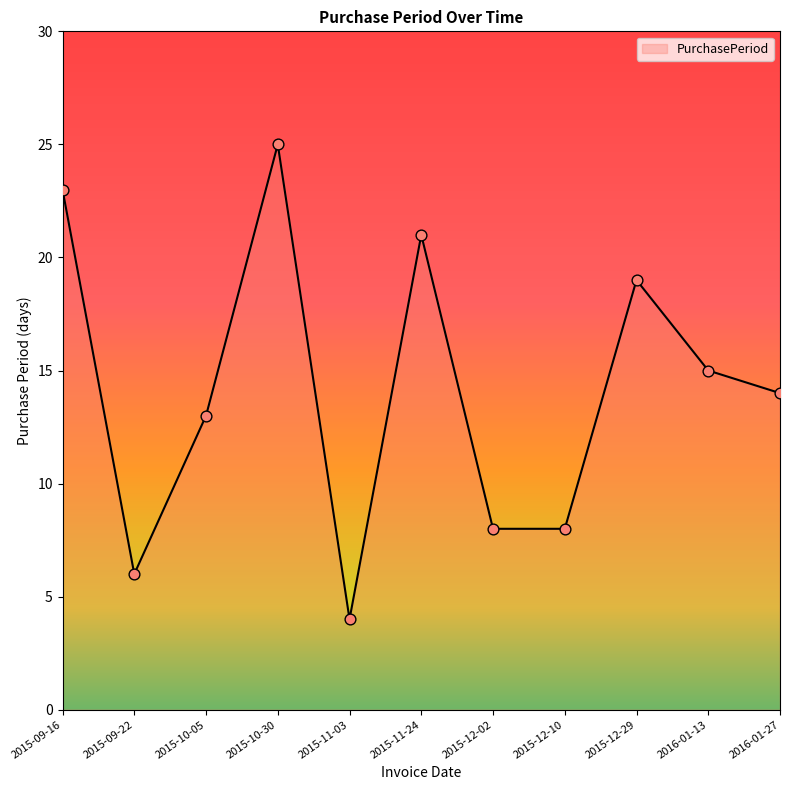

What is the ratio of the value at 2015-11-24 to the value at 2015-10-30?

0.8